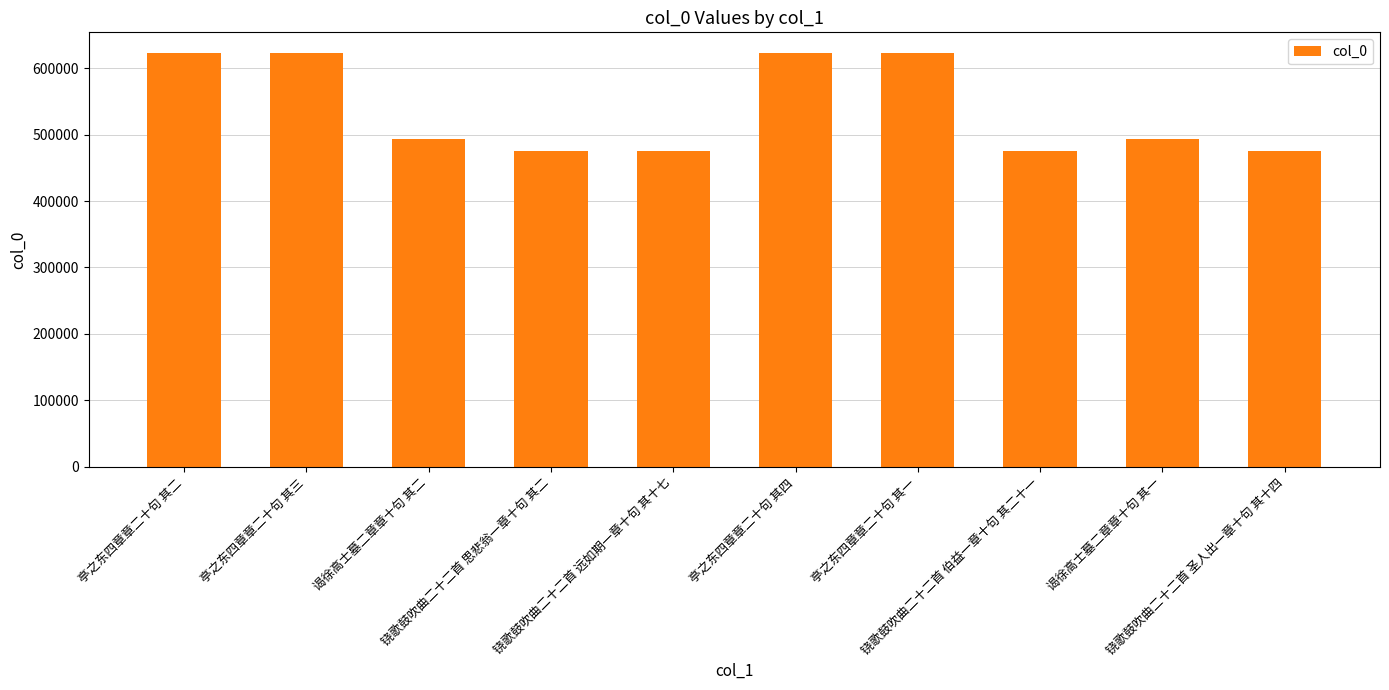

What is the value of the 3rd bar from the left?

494103